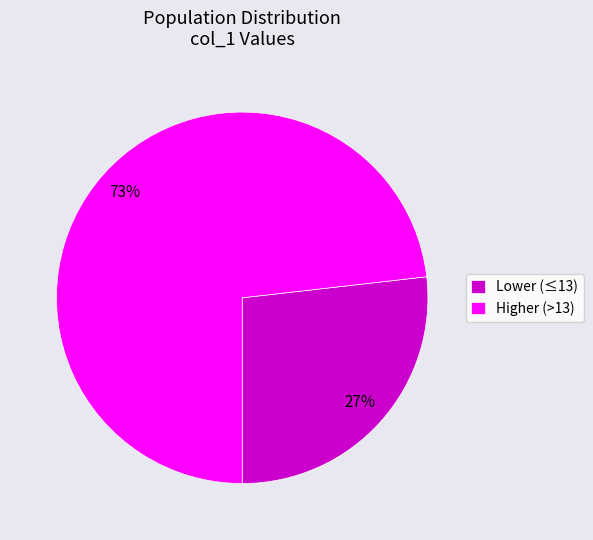

To the nearest percent, what portion does Lower (≤13) represent?

27%